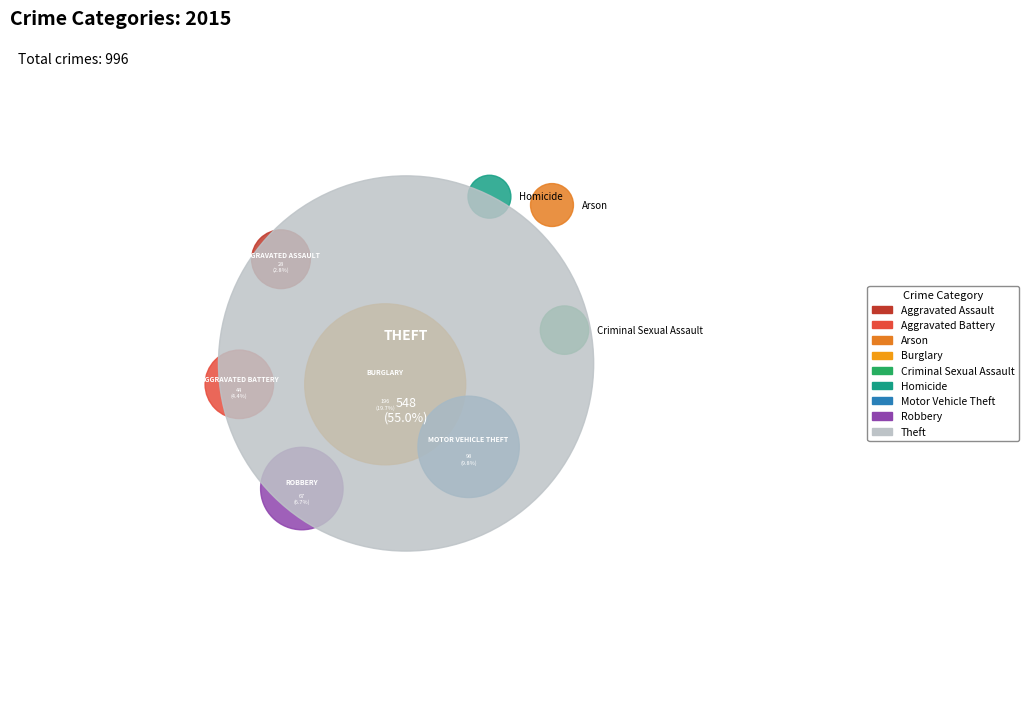

True or false: Homicide accounts for 0% of the total.

True